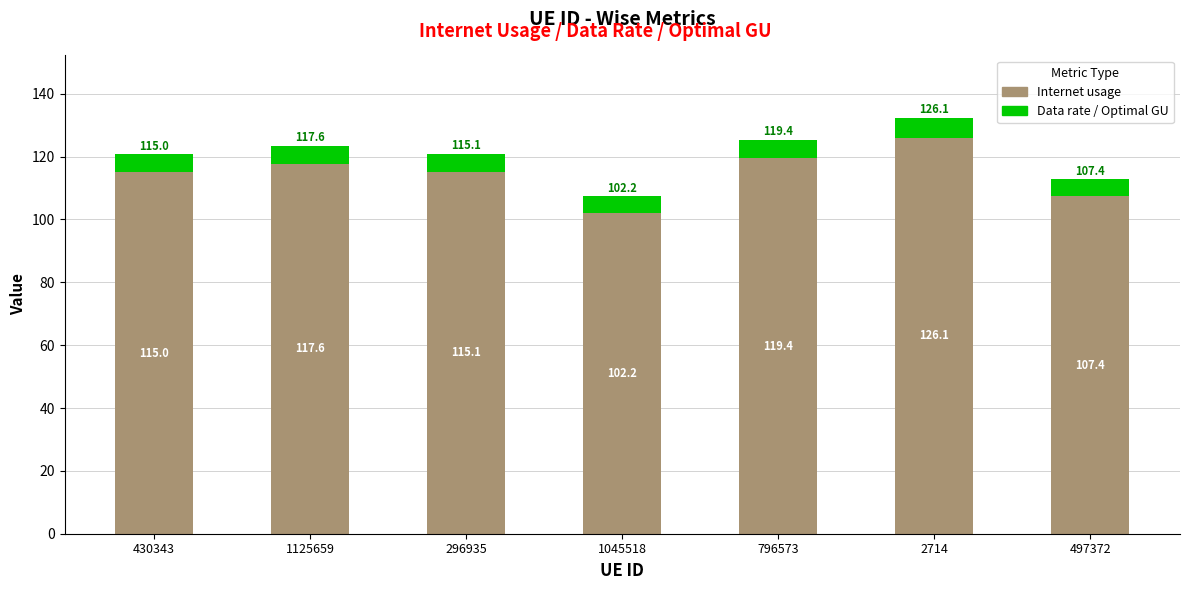

At which category is the sum across all series the highest?

2714